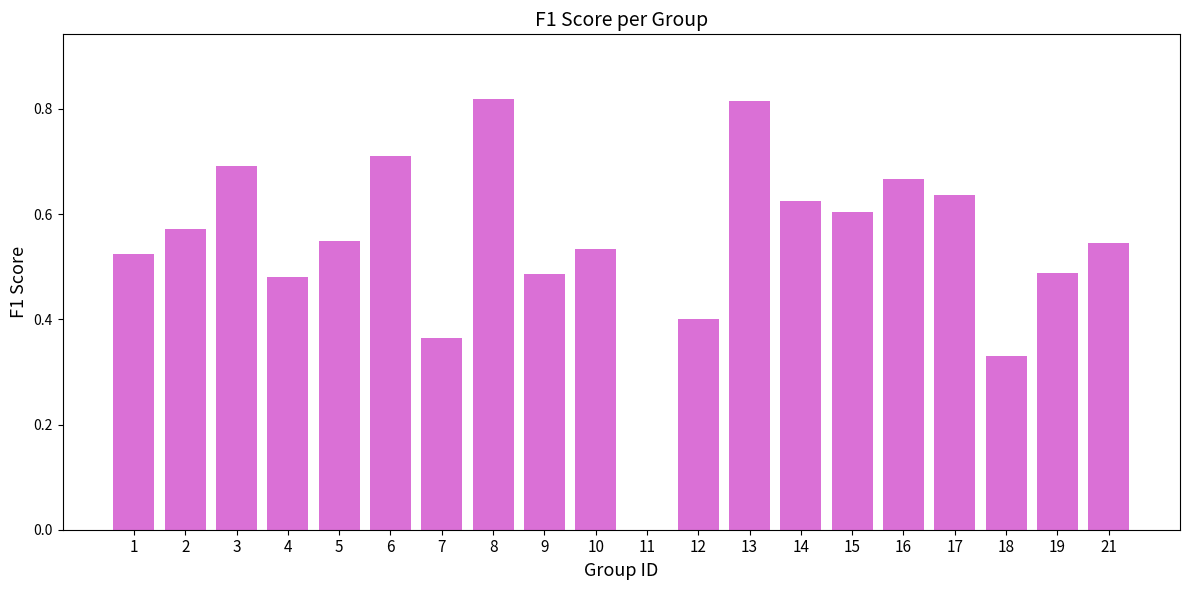

What is the sum of the values at 6 and 16?

1.4